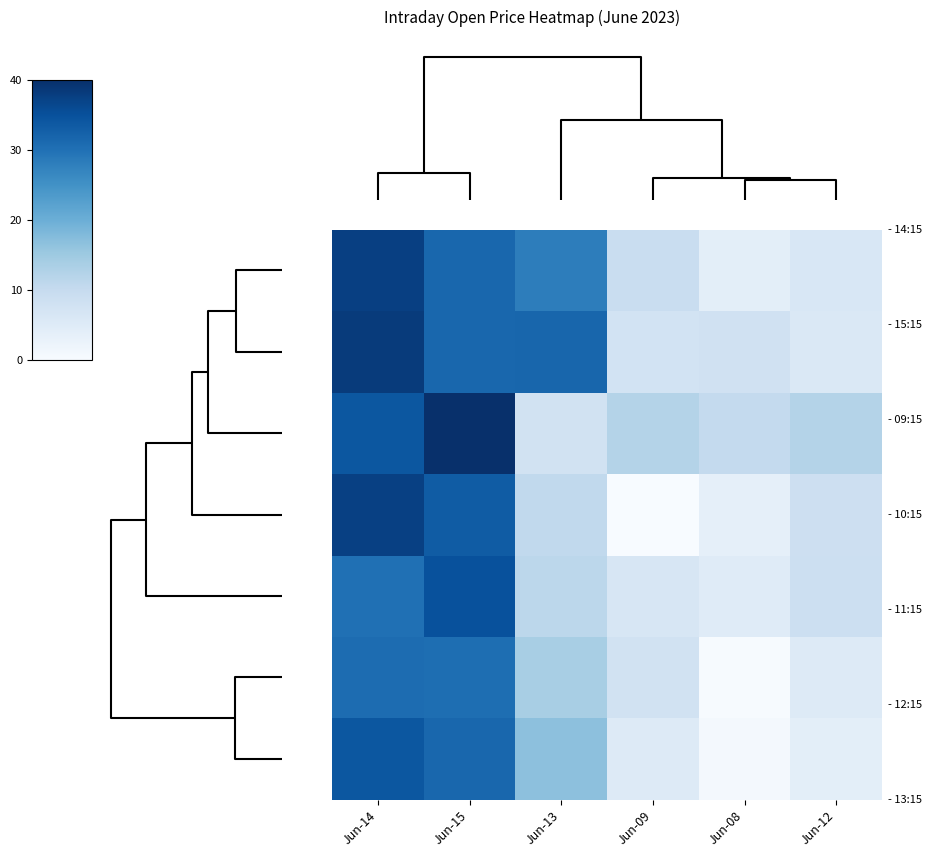

What is the maximum value shown in the chart?

40.0